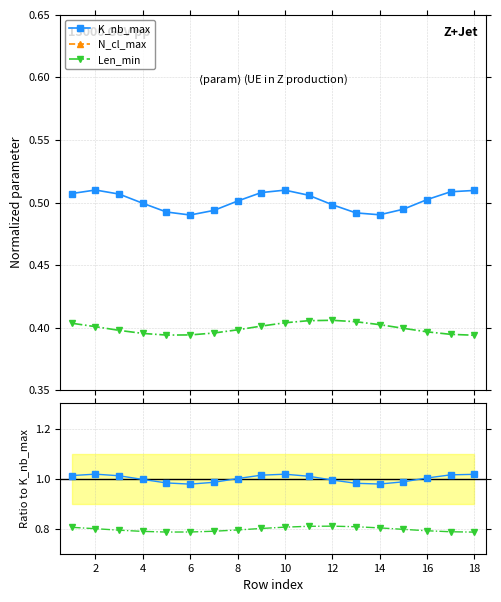

Does the chart display data point markers on the line(s)?

Yes